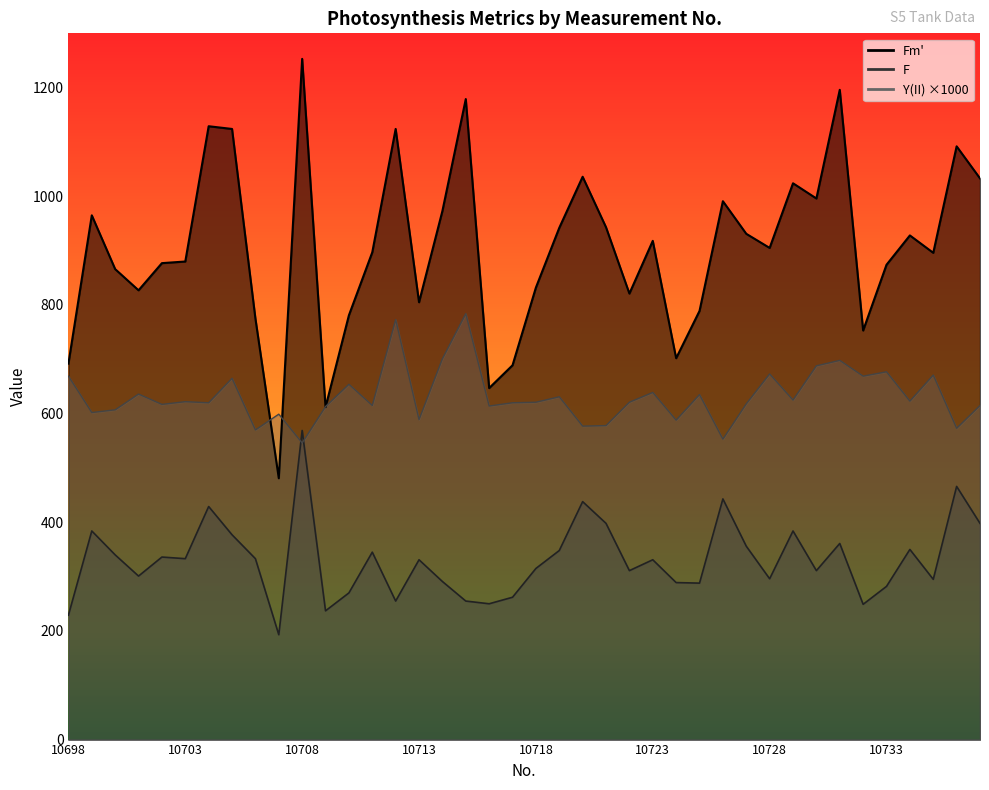

What is the difference between the highest and lowest values at 10705?

747